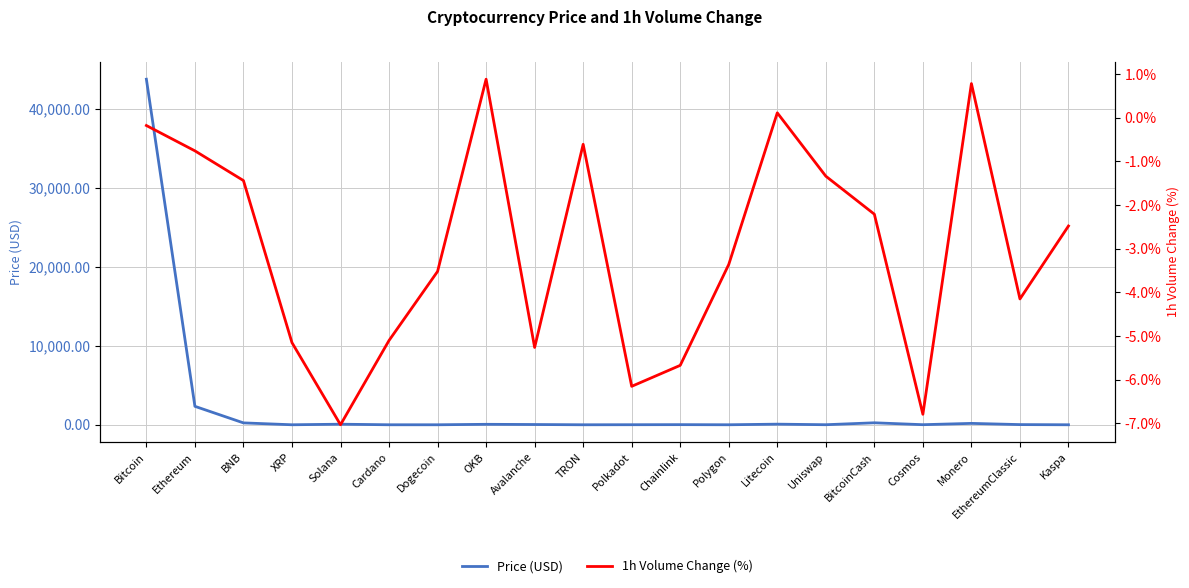

True or false: Price (USD) and 1h Volume Change (%) intersect in this chart.

False